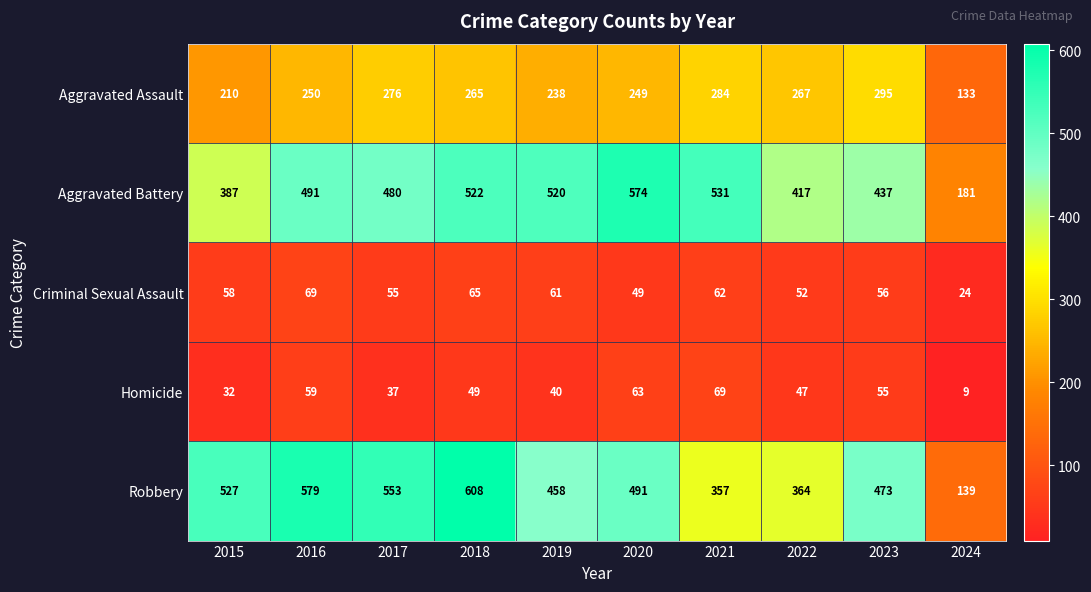

True or false: Aggravated Assault has a value of 400 at 2020.

False